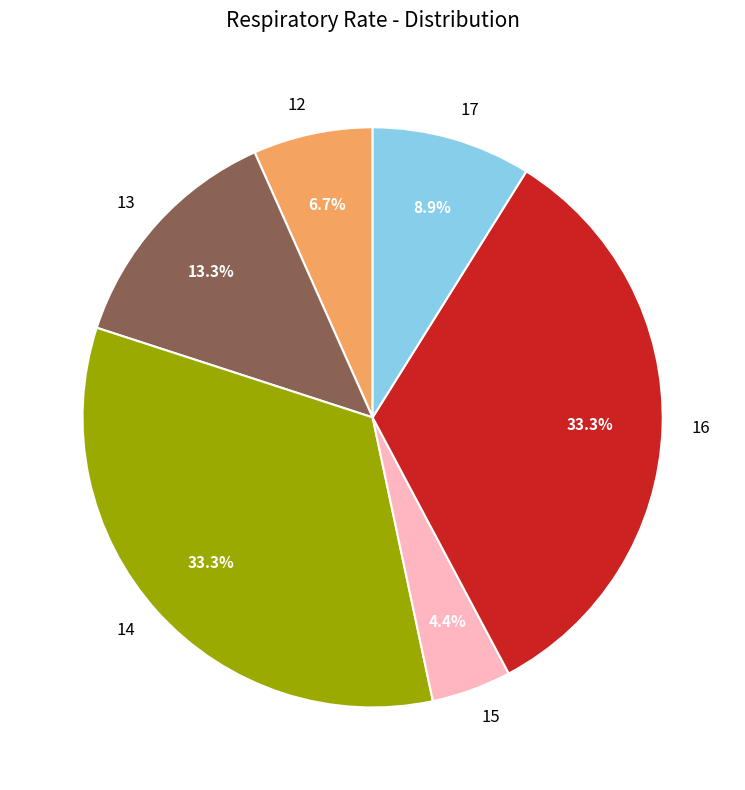

Which slice is the smallest?

15